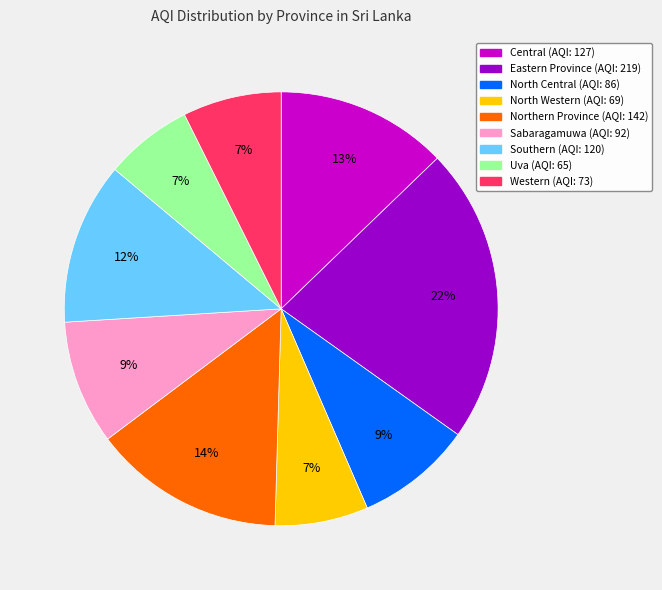

True or false: Eastern Province accounts for 22% of the total.

True